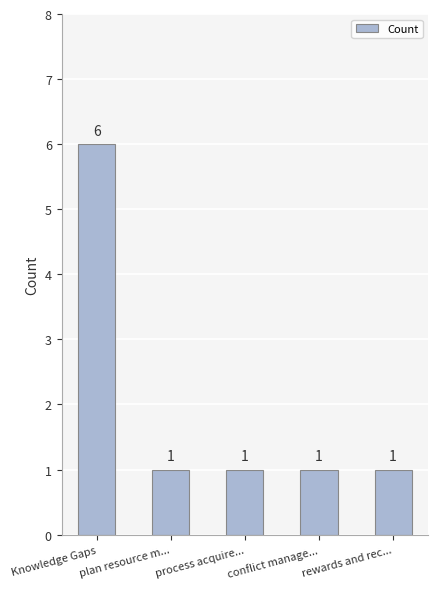

What is the label of the 4th bar from the right?

plan resource m...